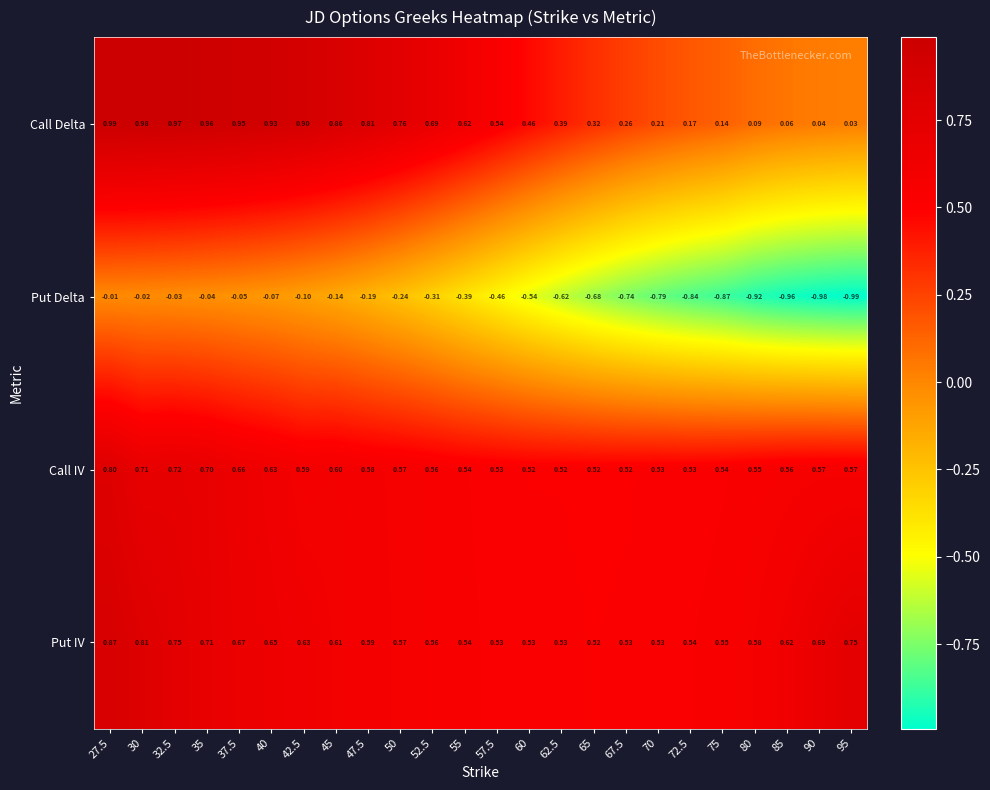

Which series has the largest range (max minus min)?

Put Delta